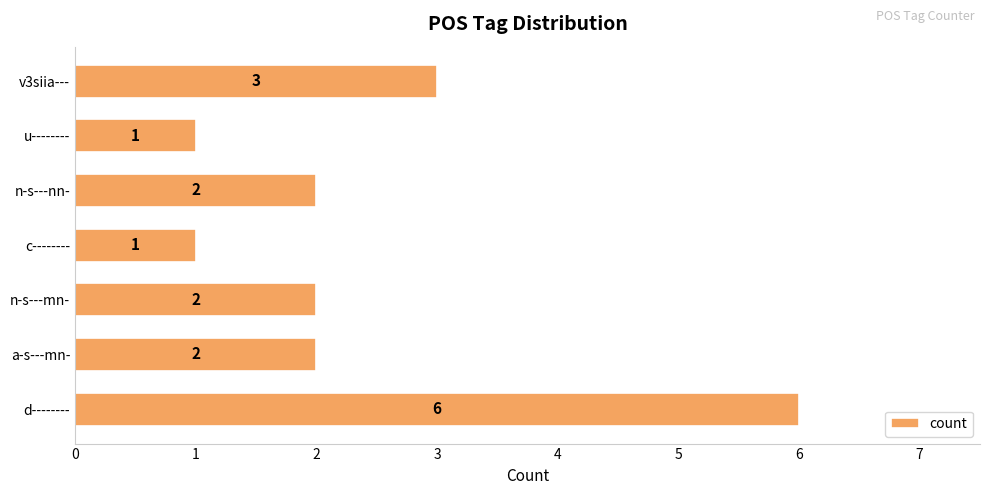

True or false: the data shows 9 at d--------.

False